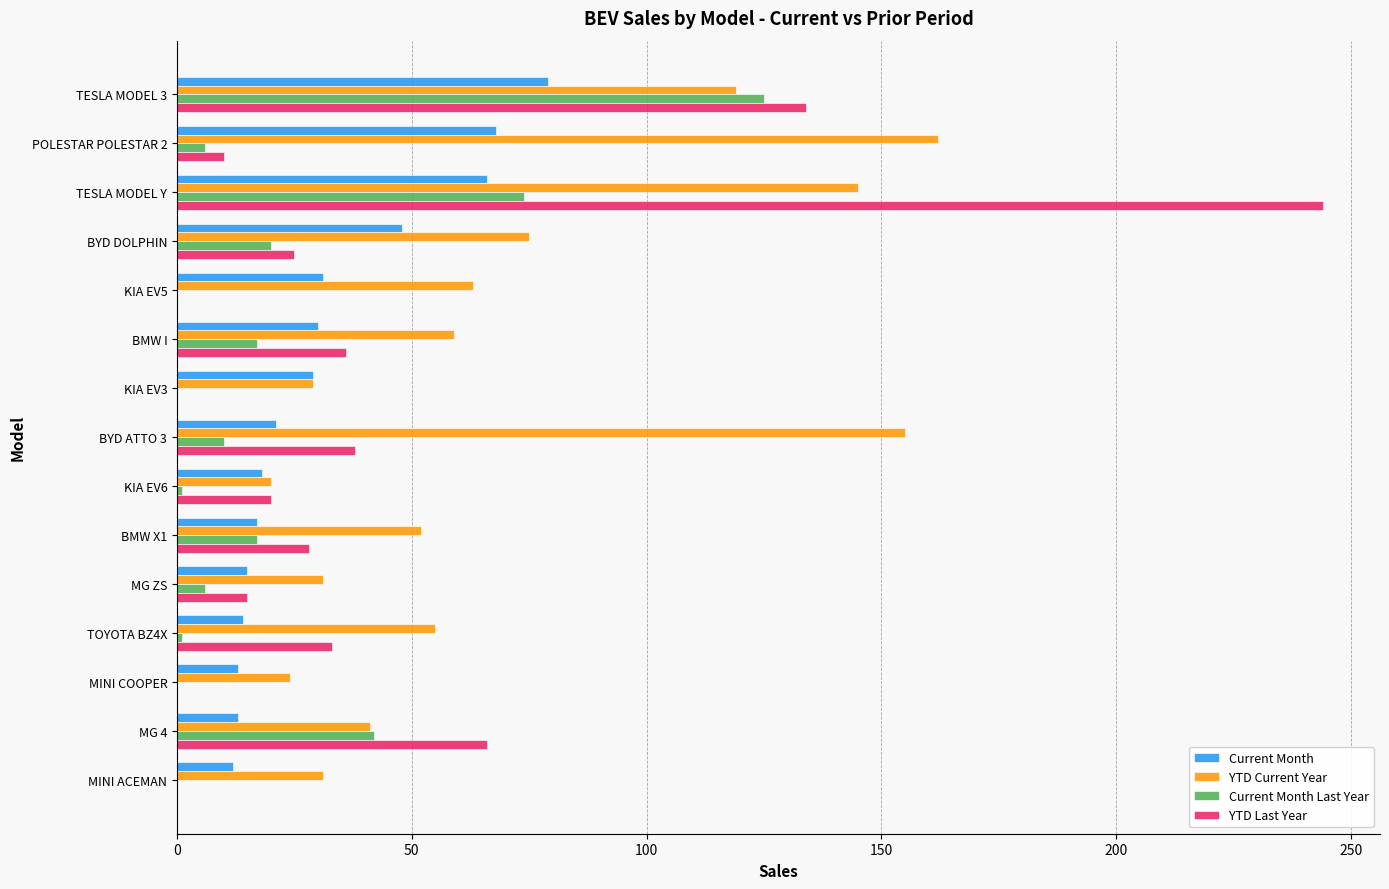

Which series has the largest total across all categories?

YTD Current Year